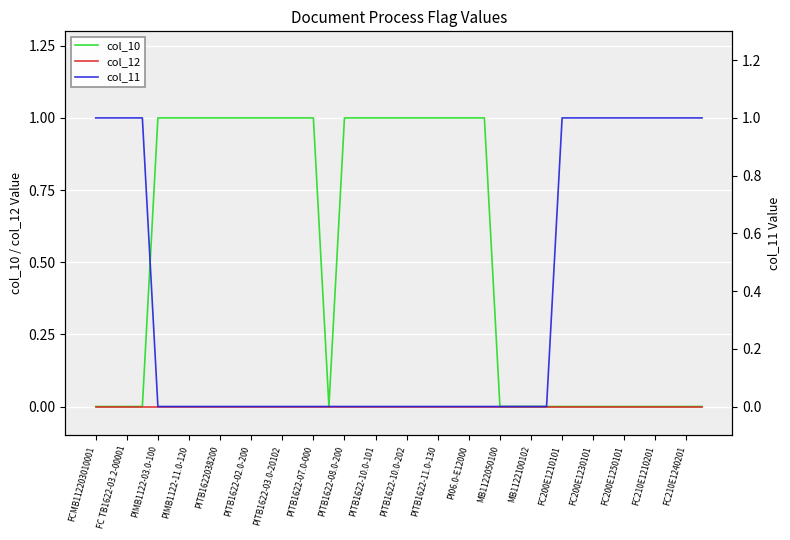

At which label does col_12 reach its peak?

FCMB112203010001